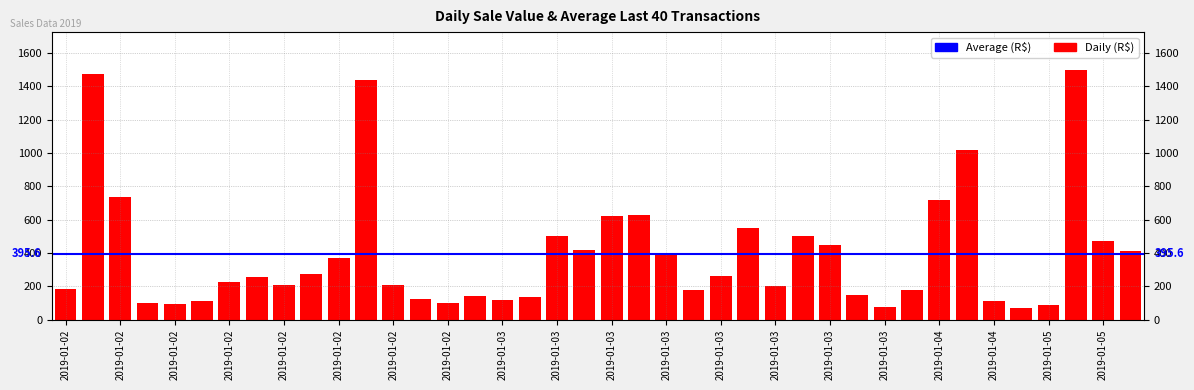

What is the value of the 36th bar from the left?

71